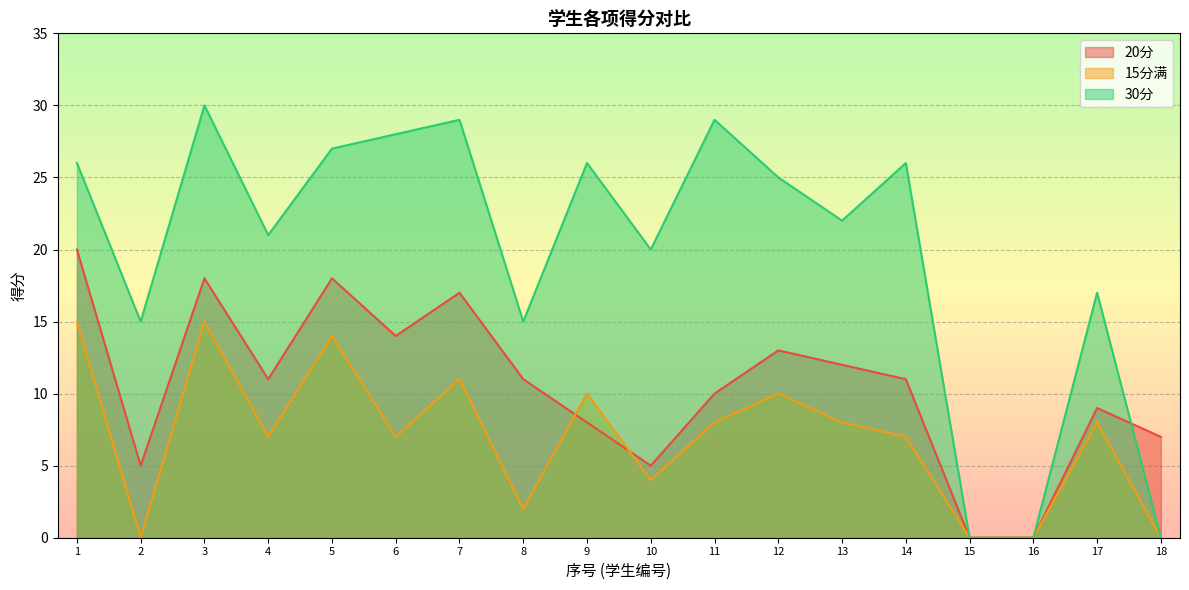

What is the difference between the 30分 values at 5 and 3?

3